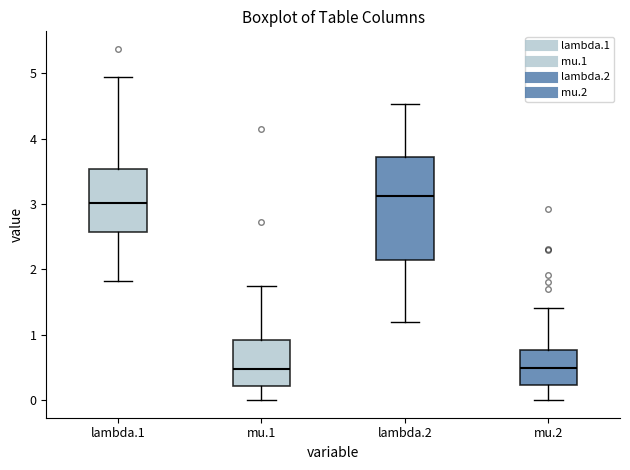

Reading left to right, read every box against the y-axis: the position of its median line, the range the box covers, and the ends of its whiskers. The values are not printed on the chart, so give them approximately, as read against the axis.

lambda.1: median 3.0, box 2.6 to 3.5, whiskers 1.8 to 4.9
mu.1: median 0.5, box 0.2 to 0.9, whiskers 0.0 to 1.7
lambda.2: median 3.1, box 2.1 to 3.7, whiskers 1.2 to 4.5
mu.2: median 0.5, box 0.2 to 0.8, whiskers 0.0 to 1.4